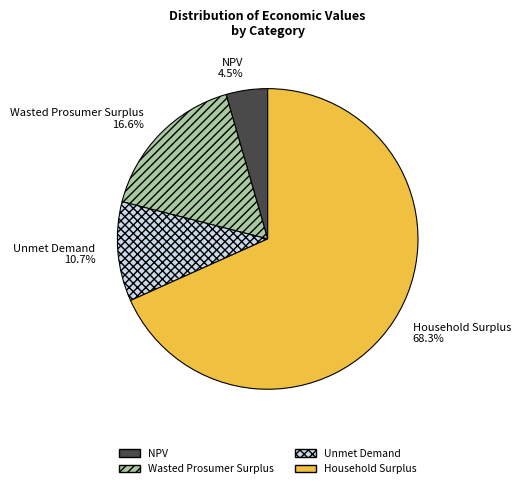

The Wasted Prosumer Surplus slice represents 24% of the pie. True or false?

False